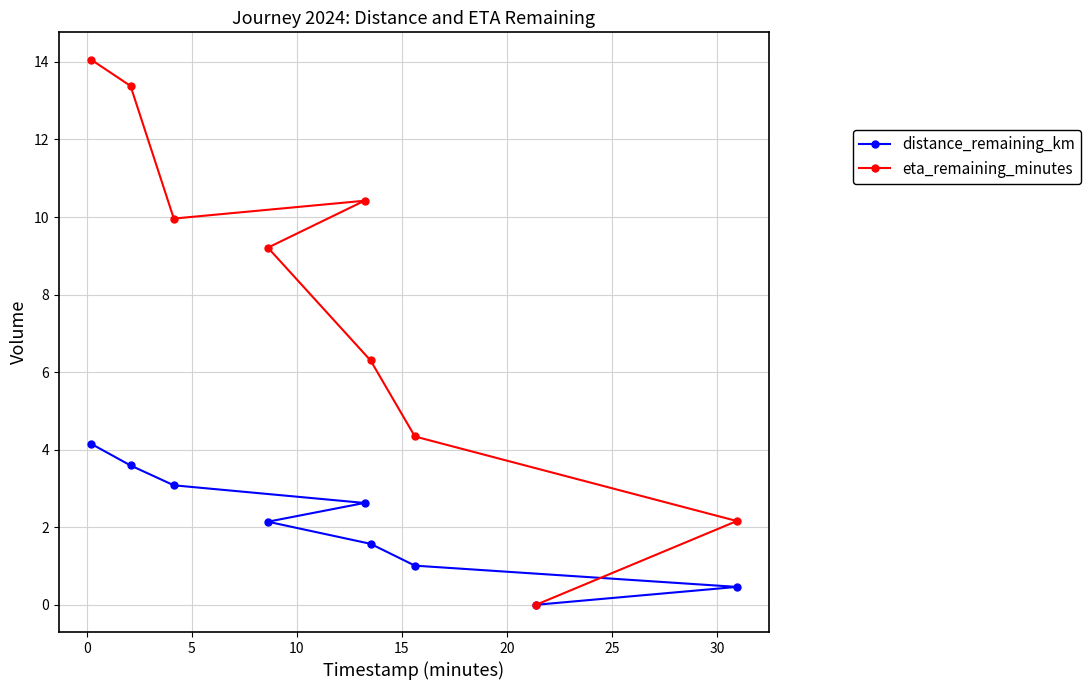

What is the highest value of the distance_remaining_km series?

4.2